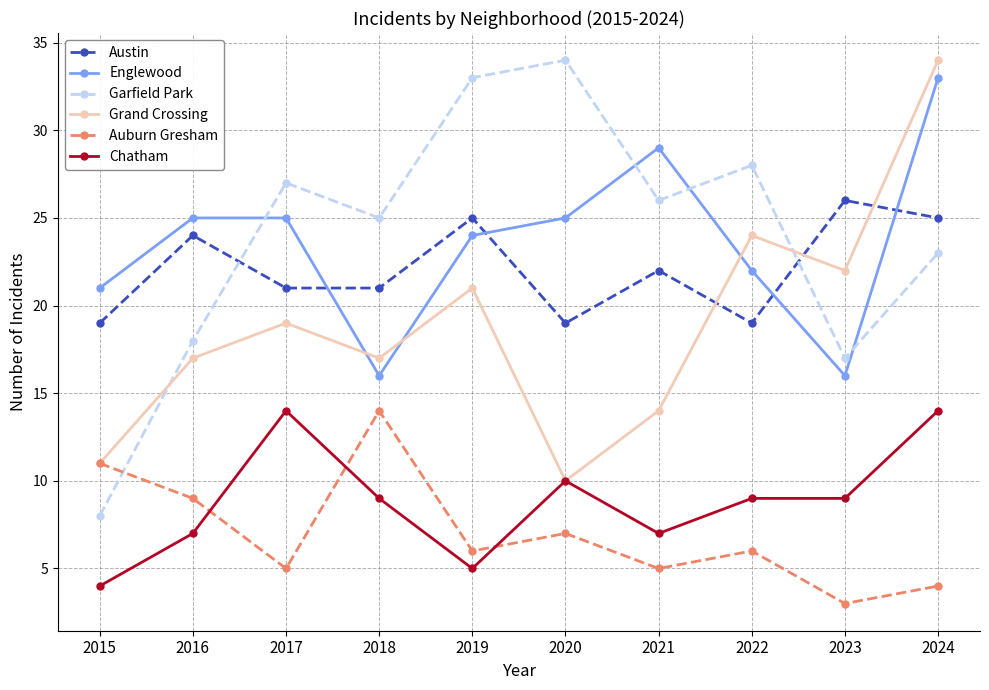

At which category does Auburn Gresham reach its first local peak?

2018